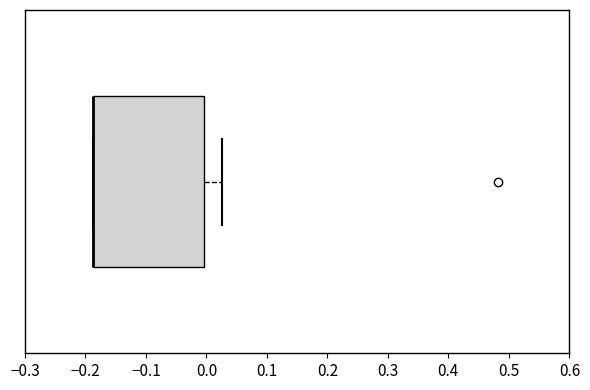

Transcribe this box plot: give where the median line is, the range the box spans, and where the two whiskers end, as read against the x-axis. The values are not printed on the chart, so give them approximately, as read against the axis.

median -0.19 (drawn on the box's left edge), box -0.19 to 0.00, whiskers -0.19 to 0.03